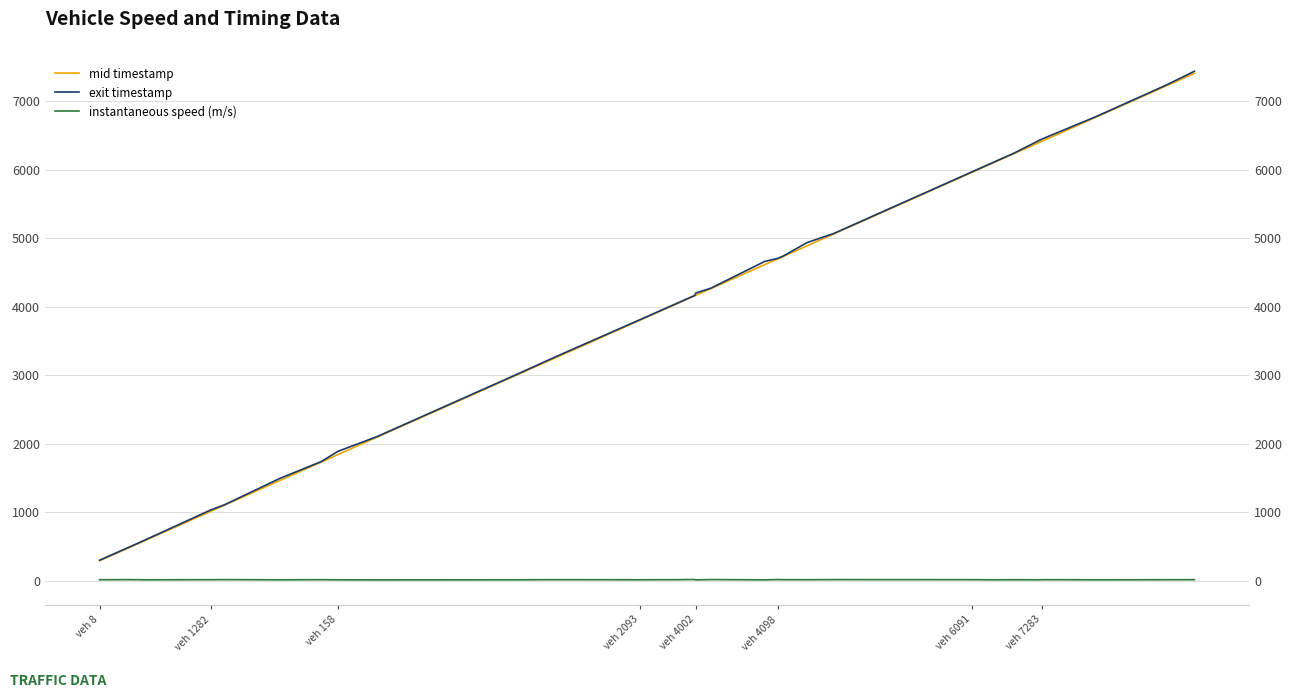

How many values in the instantaneous speed (m/s) series exceed 11?

23